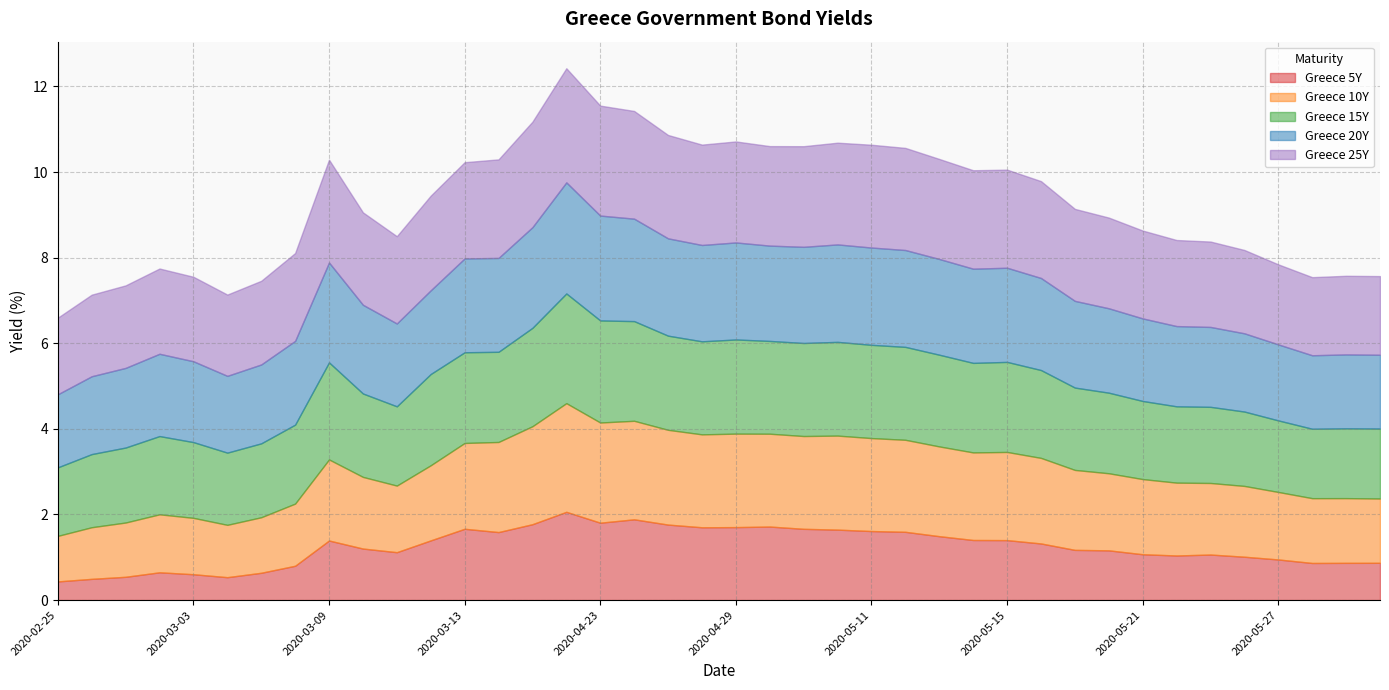

At how many categories does at least one series exceed 1?

40